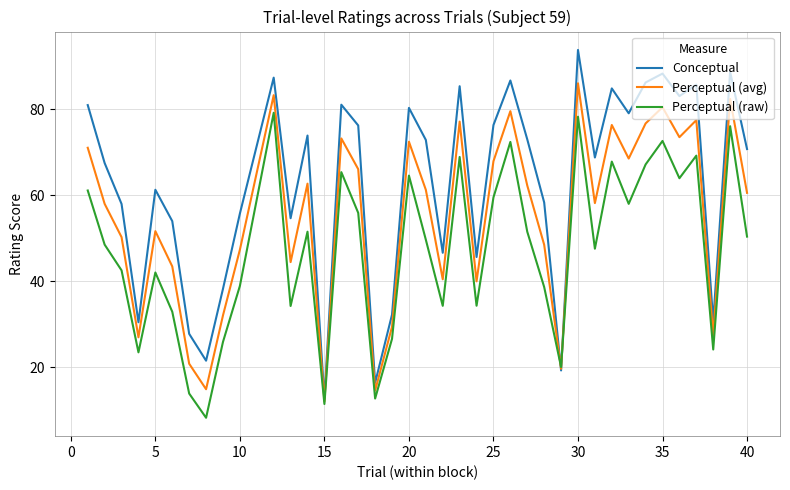

Is this an area chart (filled region under the line)?

No